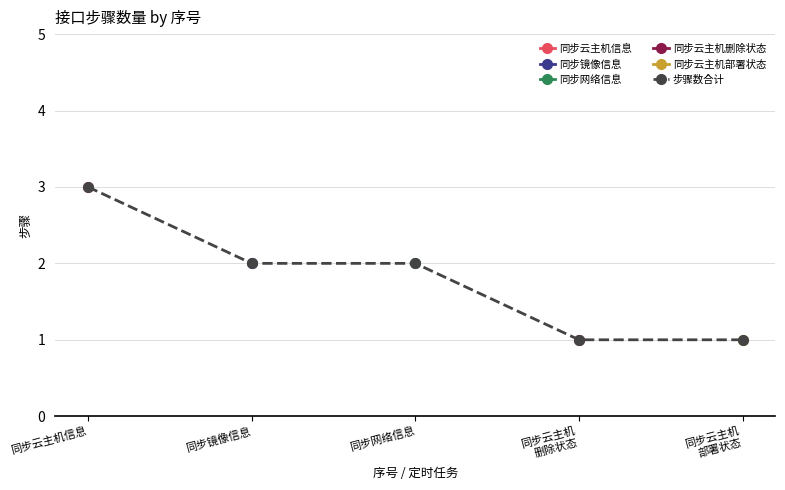

What is the value of the 3rd point from the left?

2